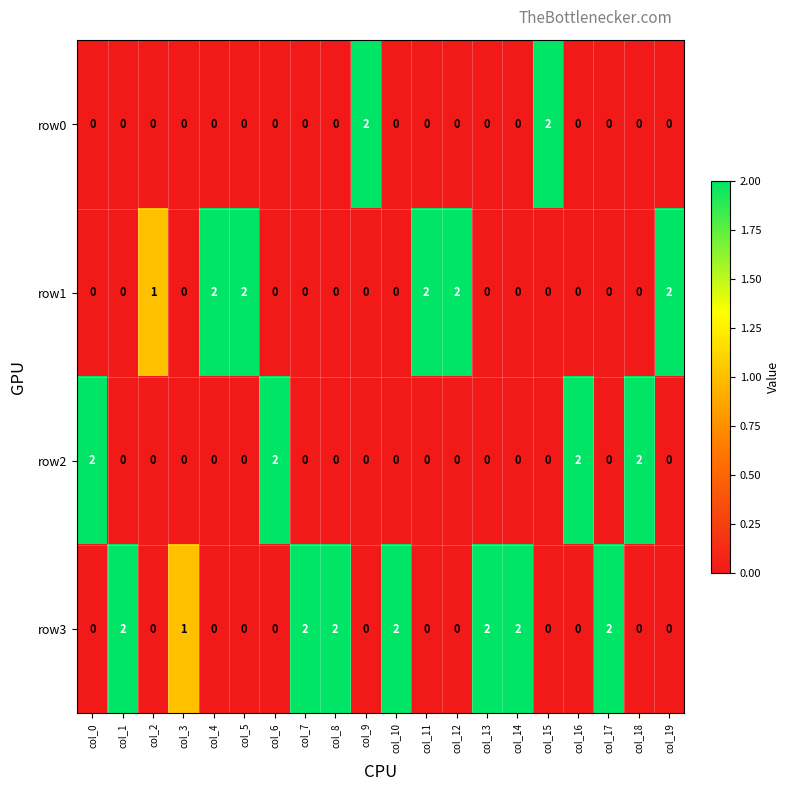

Which series has the largest total across all categories?

row3